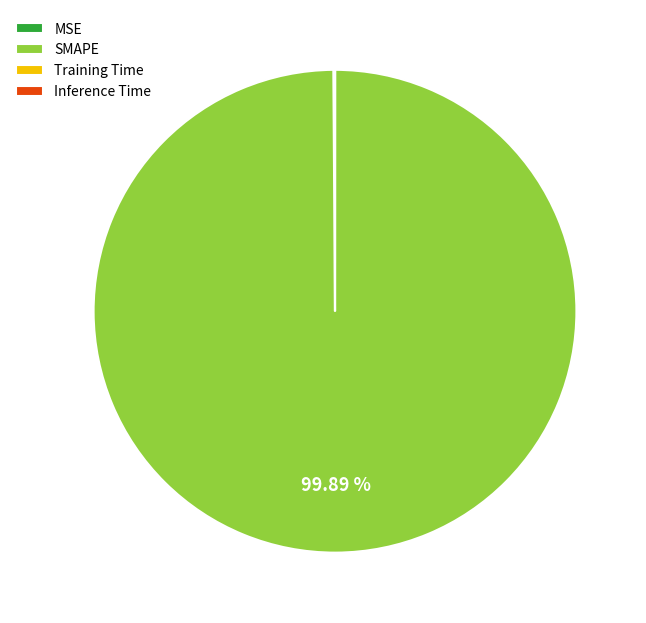

What percentage is NOT represented by SMAPE?

0.1%